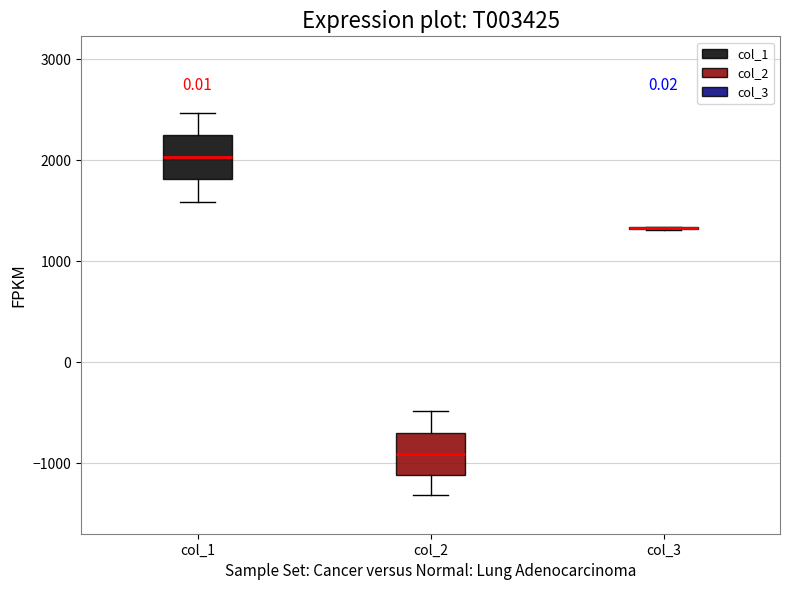

Reading left to right, read every box against the y-axis: the position of its median line, the range the box covers, and the ends of its whiskers. The values are not printed on the chart, so give them approximately, as read against the axis.

col_1: median 2000, box 1800 to 2200, whiskers 1600 to 2500
col_2: median -900, box -1100 to -700, whiskers -1300 to -500
col_3: box collapsed to a line at 1300, whiskers 1300 to 1300